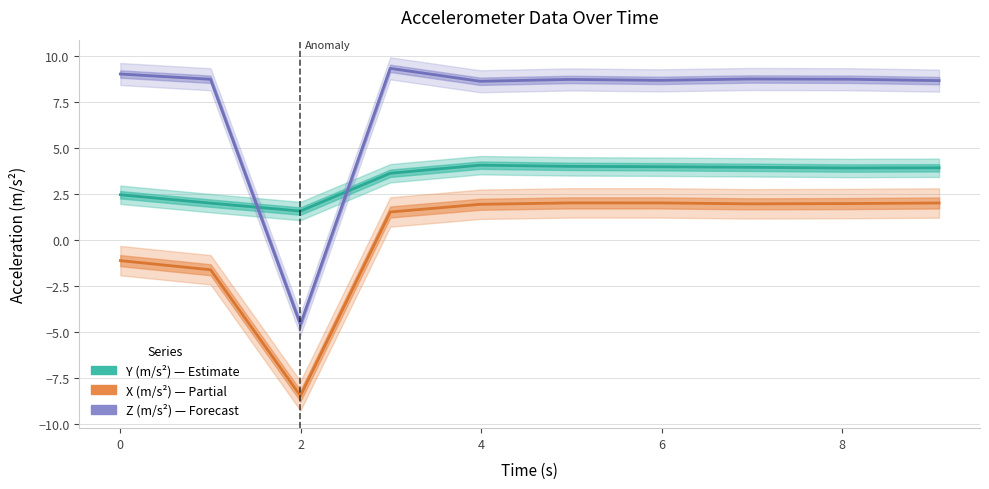

Reading left to right, extract all data points from this chart.

Y (m/s^2): 2.5	2.0	1.6	3.6	4.1	4.0	4.0	4.0	3.9	3.9
X (m/s^2): -1.1	-1.6	-8.5	1.5	2.0	2.0	2.0	2.0	2.0	2.0
Z (m/s^2): 9.0	8.8	-4.6	9.4	8.7	8.8	8.7	8.8	8.8	8.7